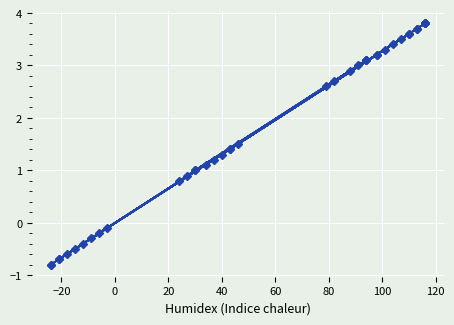

How many positive values are there?

30